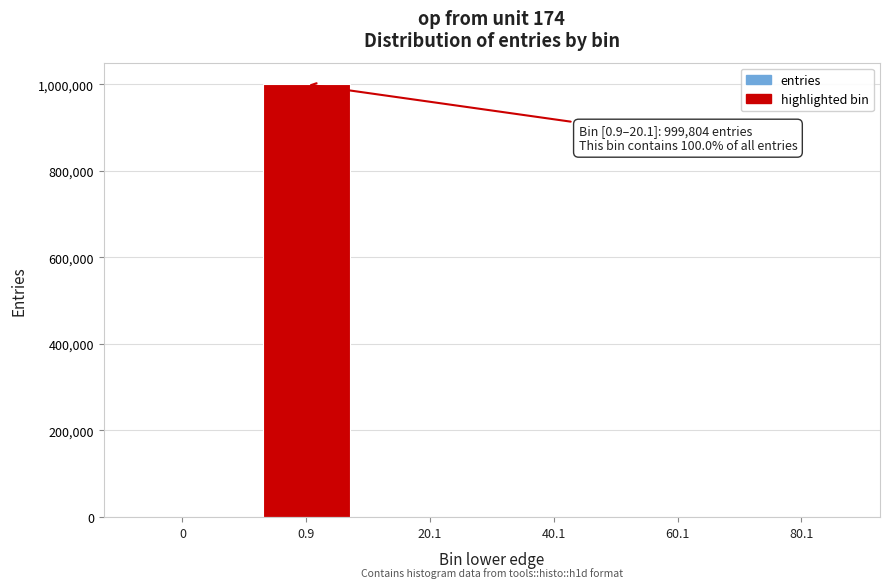

What is the maximum value shown in the chart?

999804